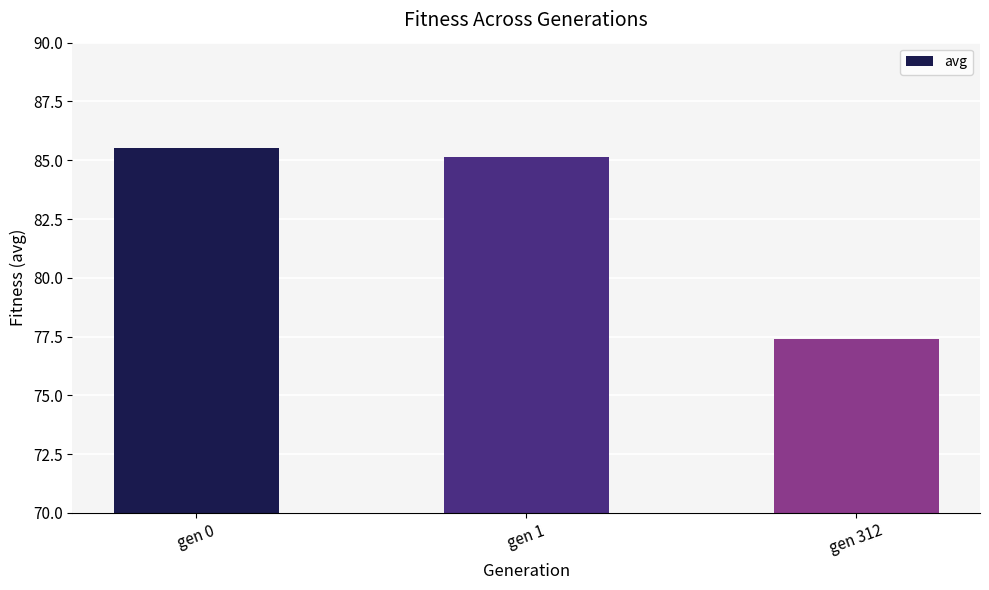

Where does the data first go above 85?

gen 0